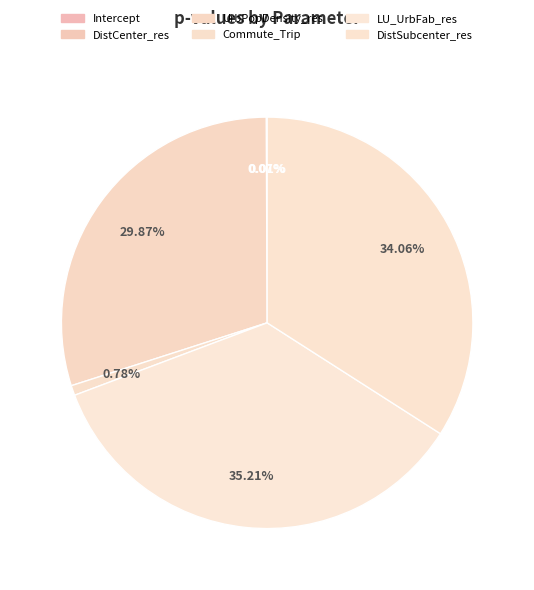

Rank the categories by value from highest to lowest.

LU_UrbFab_res, DistSubcenter_res, UrbPopDensity_res, Commute_Trip, DistCenter_res, Intercept